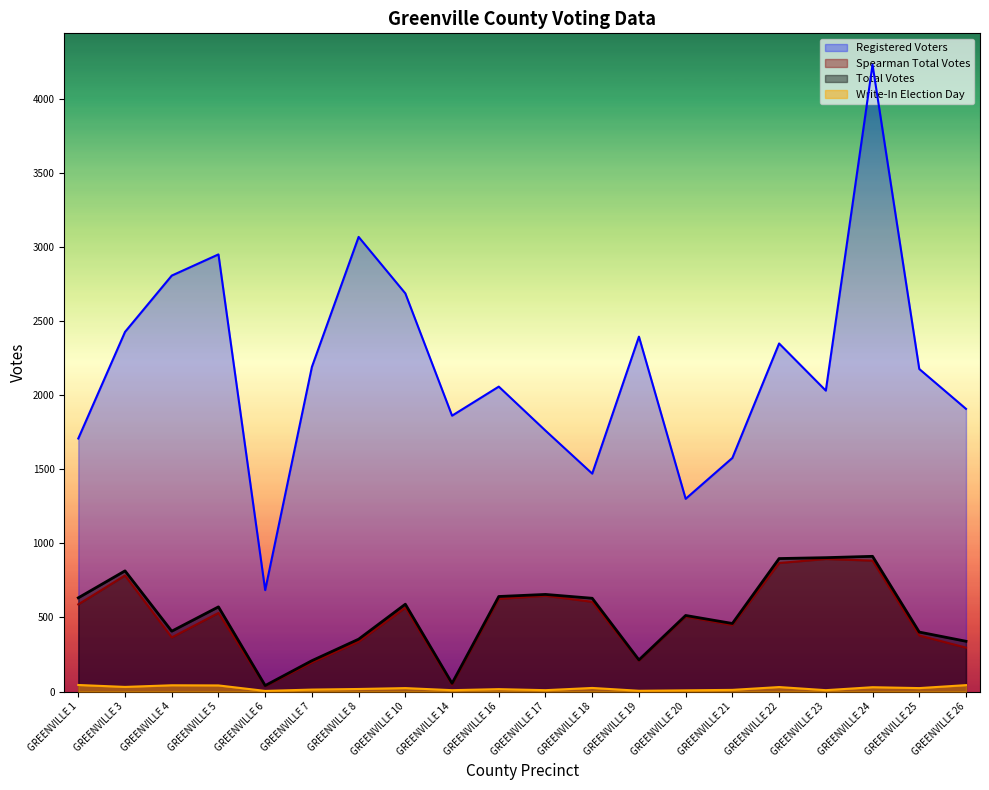

How many categories are shown in the chart?

20